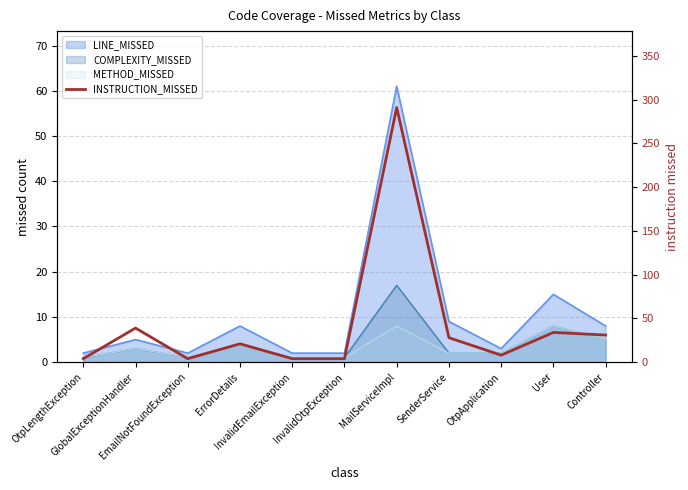

At which label is the value closest to 147?

GlobalExceptionHandler